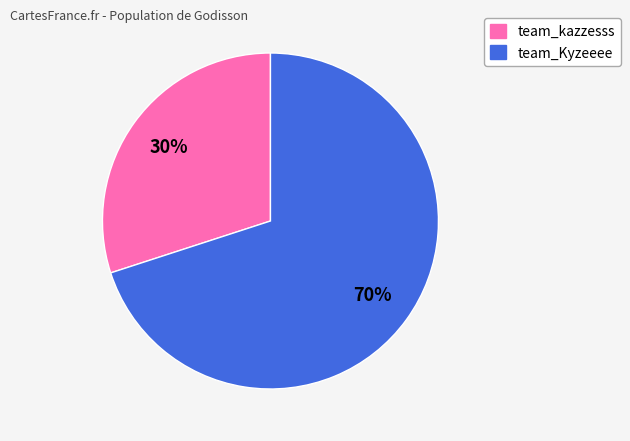

To the nearest percent, what is the combined percentage of team_Kyzeeee and team_kazzesss?

100%